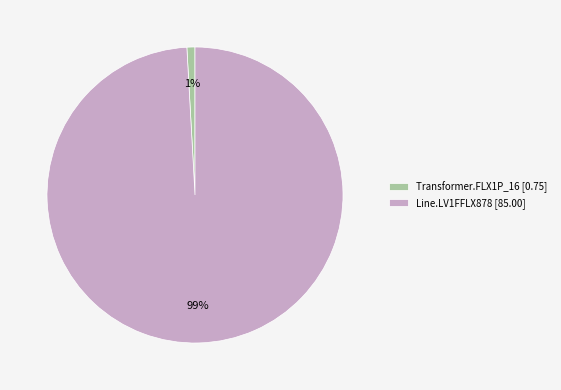

To the nearest percent, what percentage of the pie is Line.LV1FFLX878?

99%